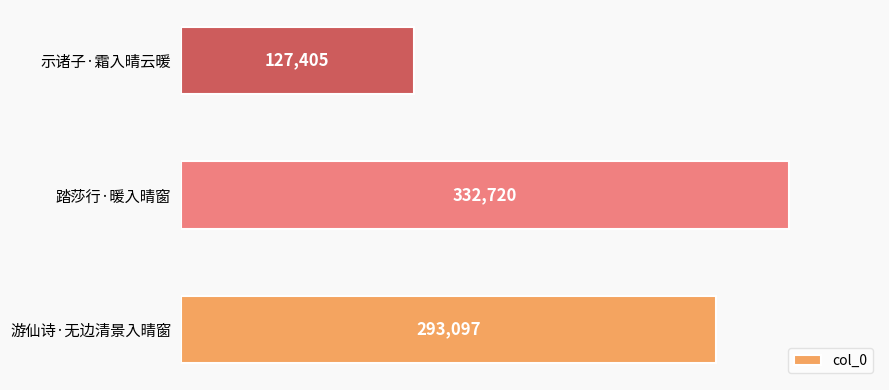

Which label corresponds to the largest value in the chart?

踏莎行·暖入晴窗